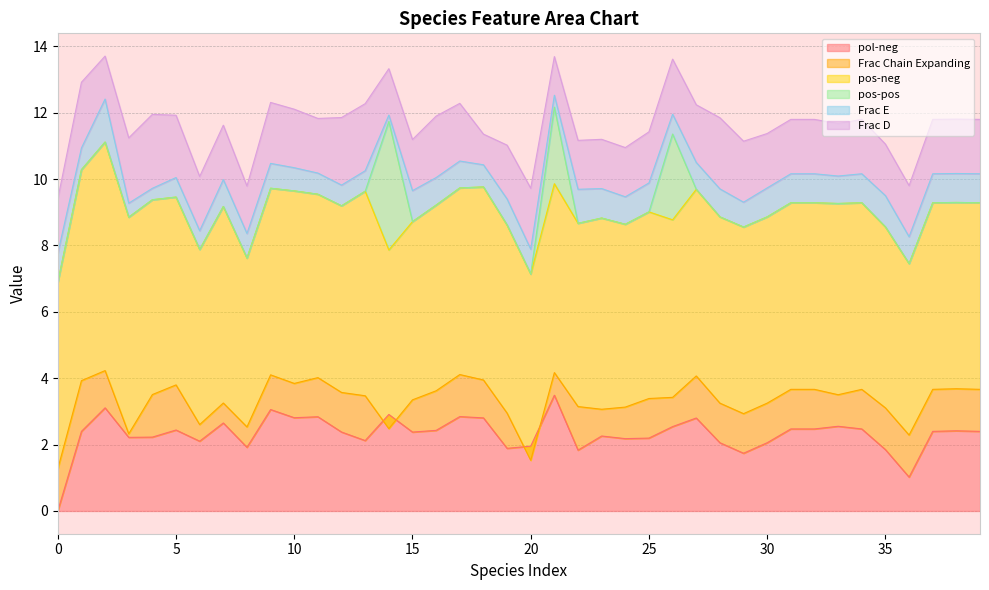

Read the Frac E value at 28.

0.8